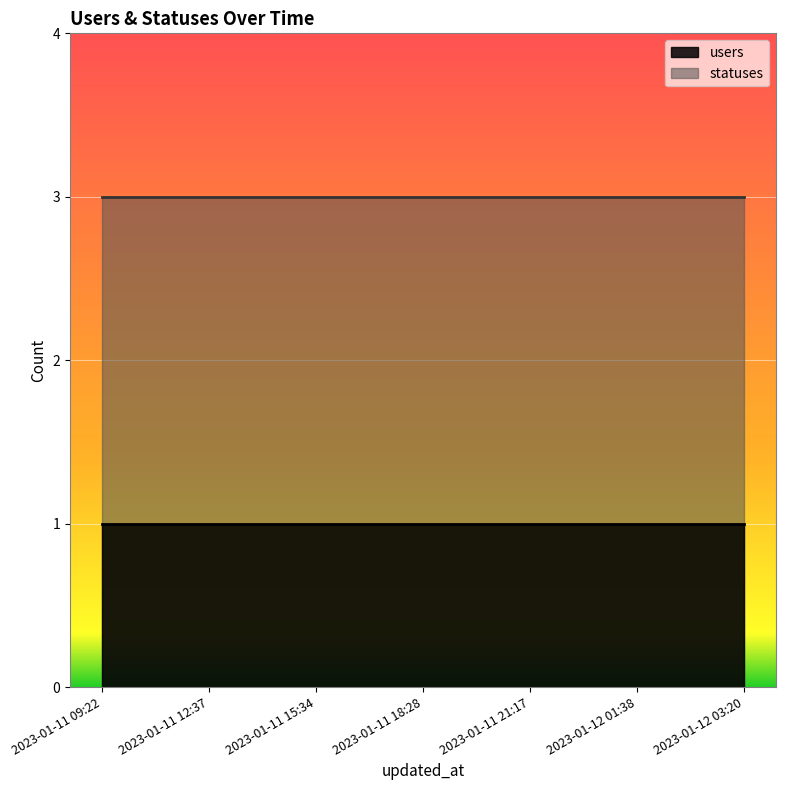

Rank the series at 2023-01-11 15:34 from lowest to highest value.

users, statuses